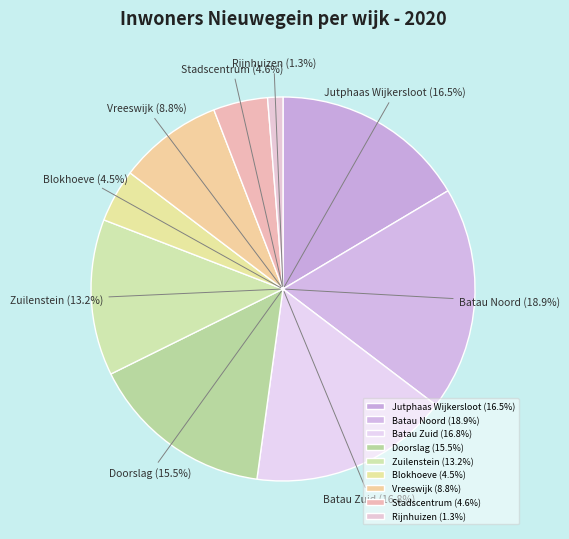

To the nearest percent, what is the difference between the largest and smallest slice percentages?

18%